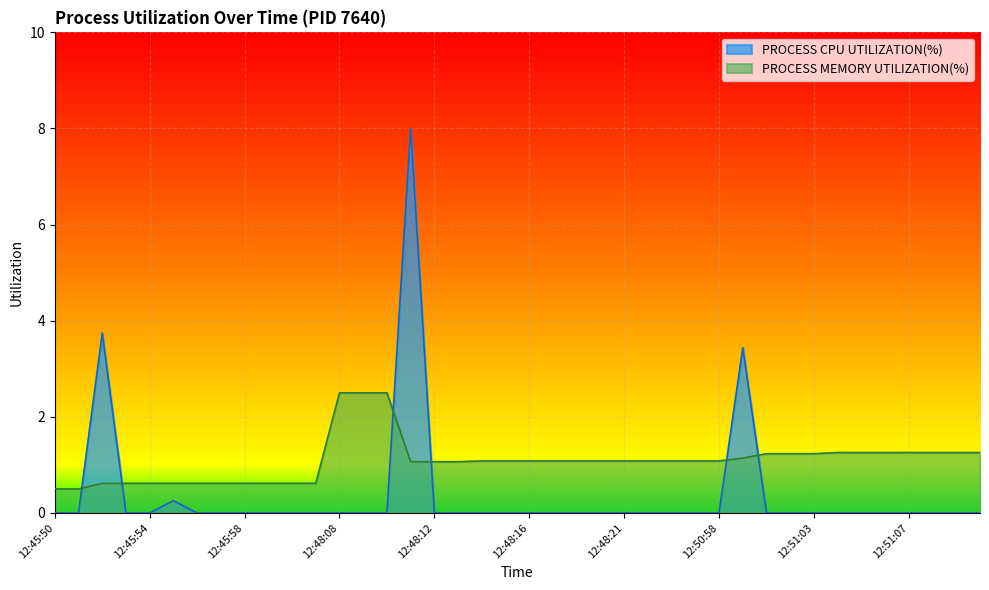

What is the label of the 16th point from the left?

12:48:11